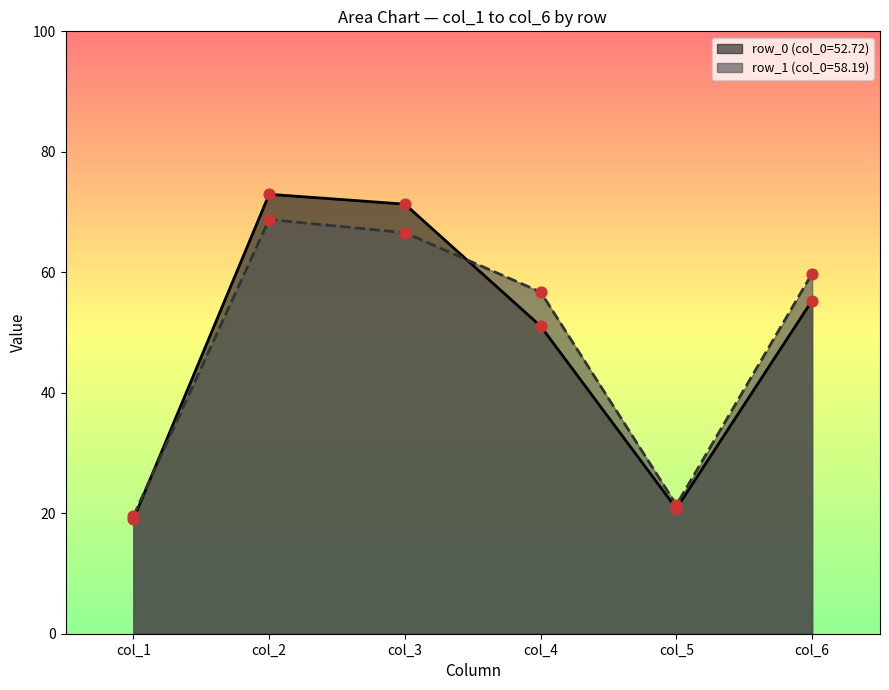

At how many categories does at least one series exceed 30?

4